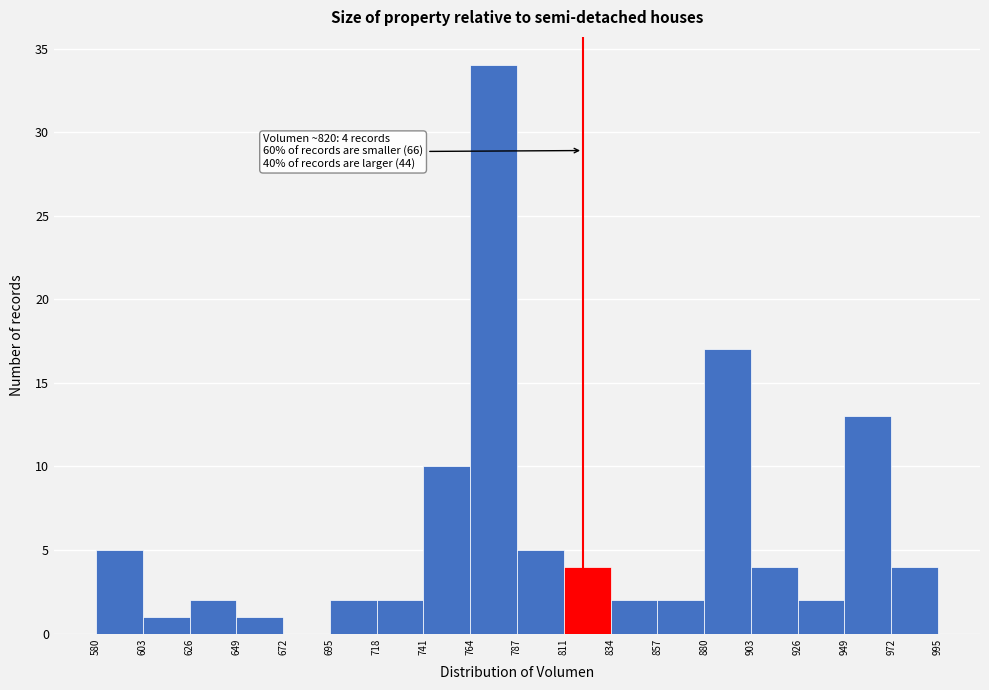

Which range on the x-axis has the tallest bar?

764 to 787